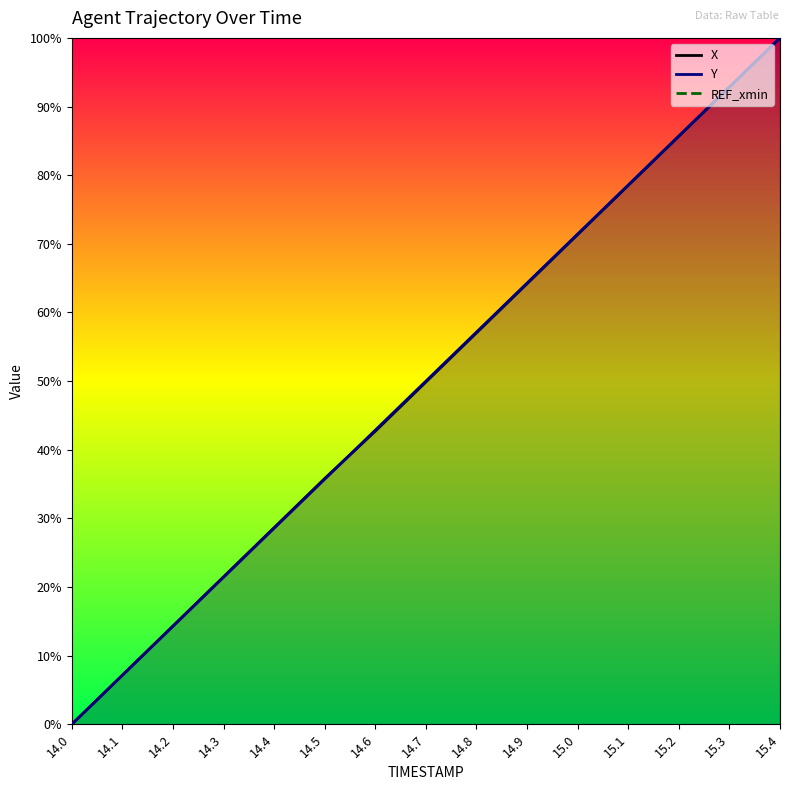

Rank the series by their maximum value, from lowest to highest.

REF_xmin, X, Y